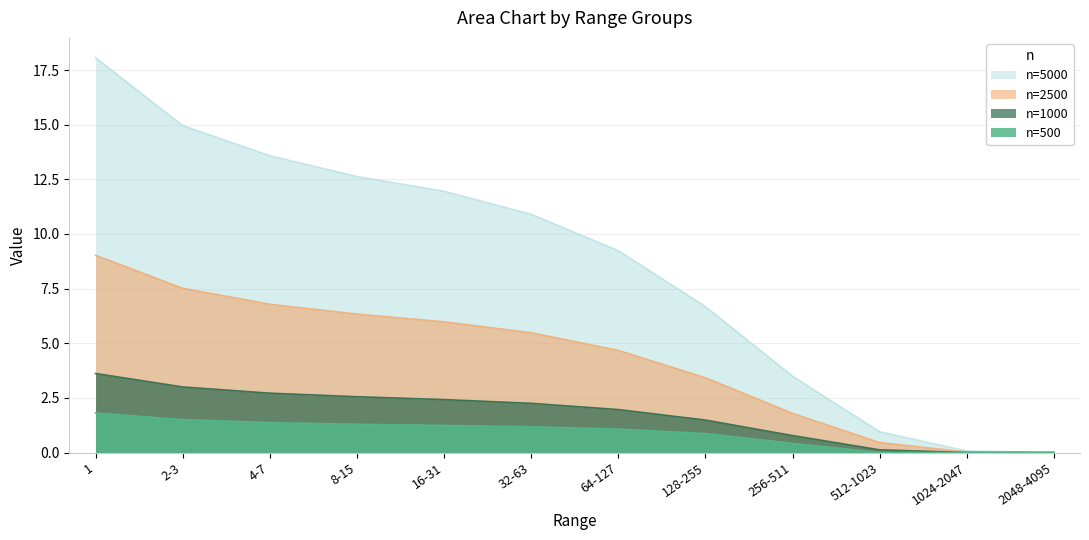

True or false: 2500 has a value of 12.0 at 2-3.

False